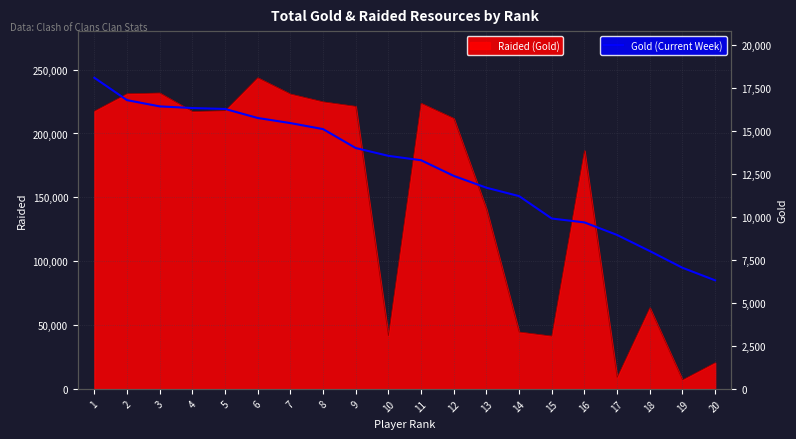

What is the lowest value of the Gold (Current Week) series?

6305